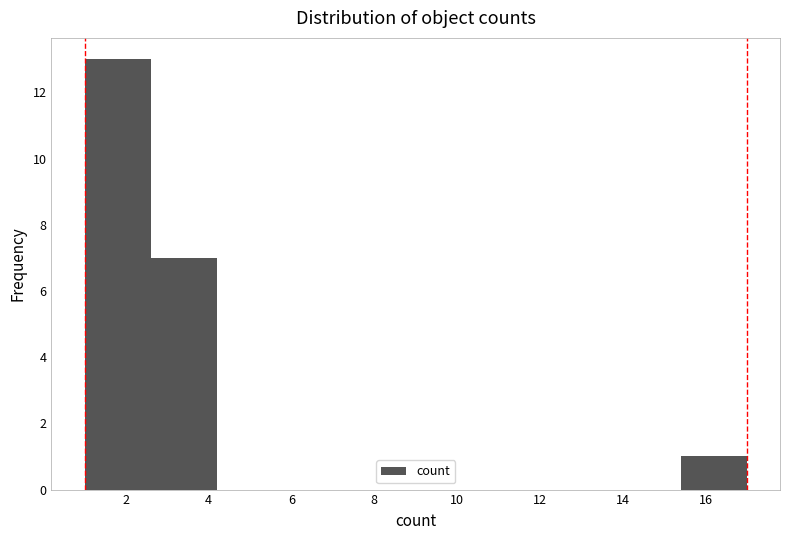

Reading left to right, transcribe this chart: for each bar, give the range it covers on the x-axis and its height. The values are not printed on the chart, so give them approximately, as read against the axis.

1.0 to 2.6: 13
2.6 to 4.2: 7
4.2 to 5.8: 0
5.8 to 7.4: 0
7.4 to 9.0: 0
9.0 to 10.6: 0
10.6 to 12.2: 0
12.2 to 13.8: 0
13.8 to 15.4: 0
15.4 to 17.0: 1